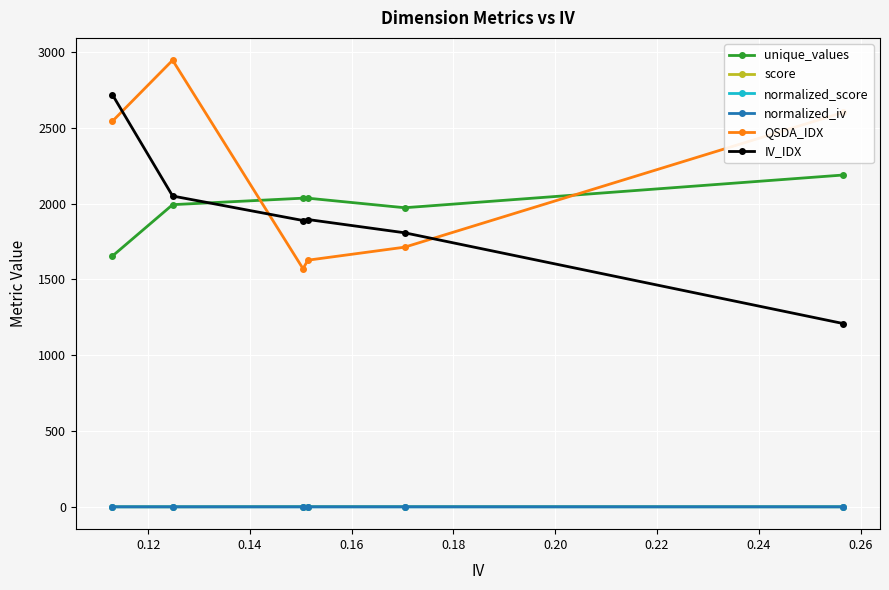

What is the average value of the IV_IDX series?

1928.3